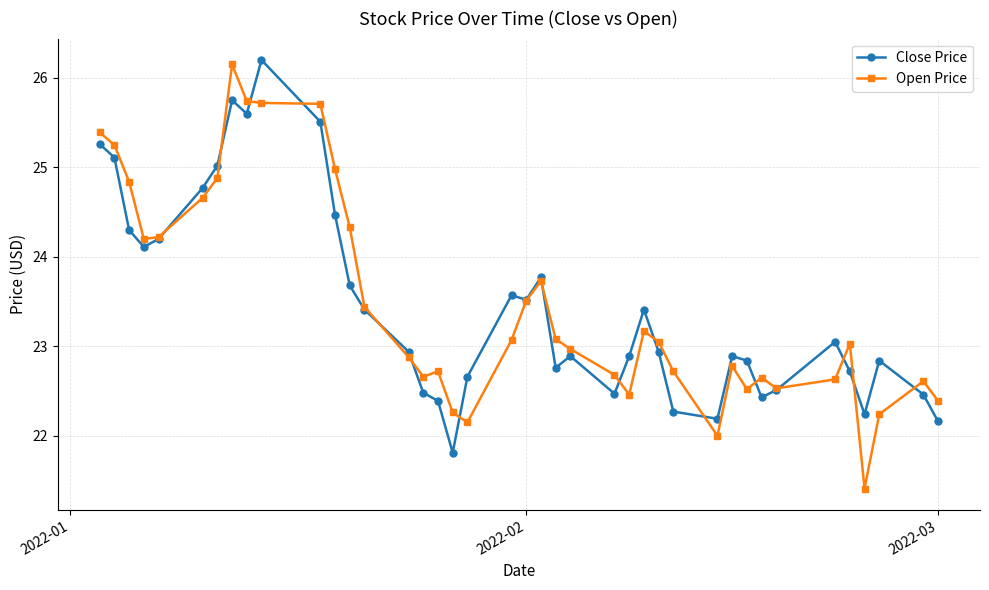

How many series are shown in this chart?

2